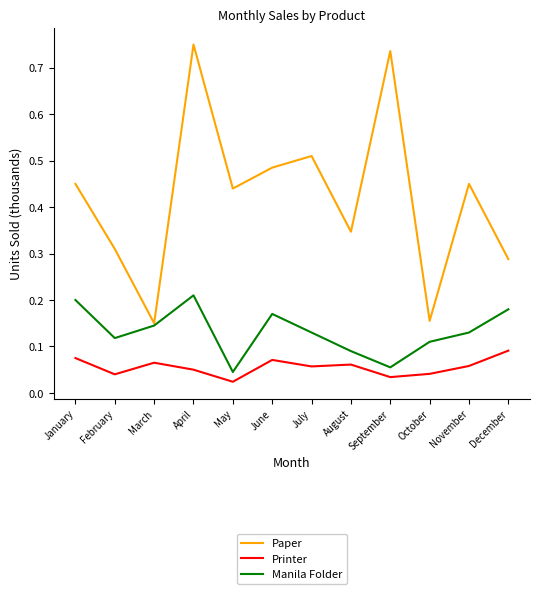

Rank the series by their maximum value, from lowest to highest.

Printer, Manila Folder, Paper